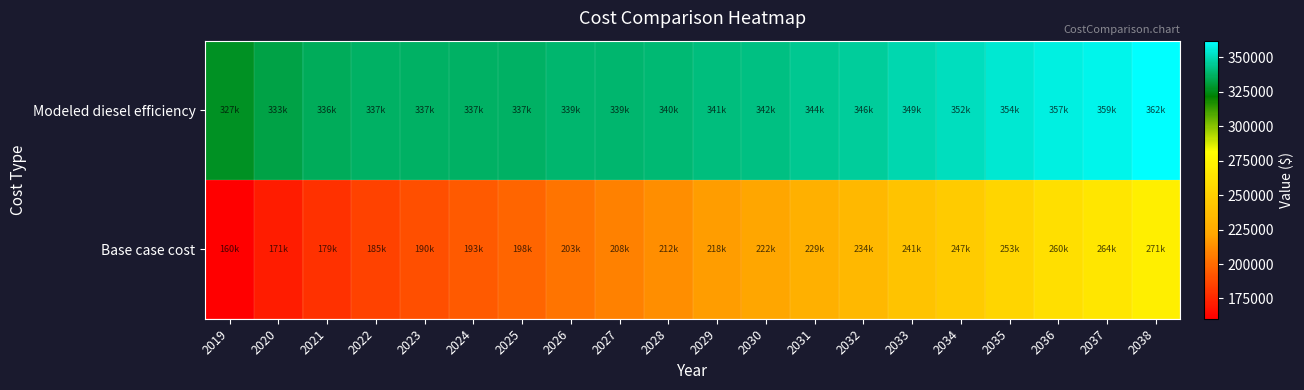

Between 2035 and 2020, which is larger?

2035